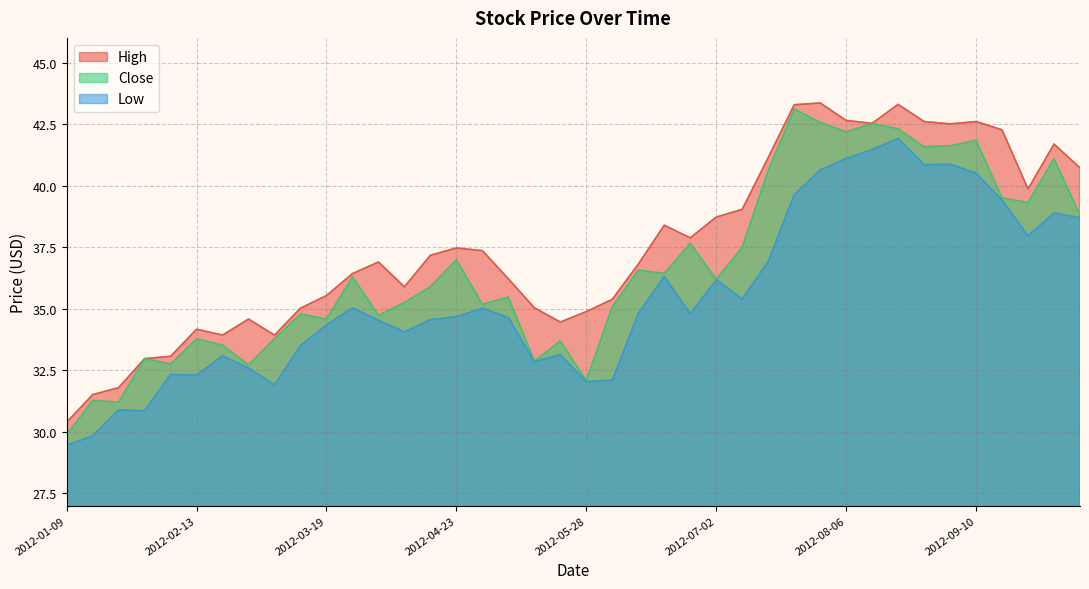

True or false: High has a value of 13.2 at 2012-01-30.

False